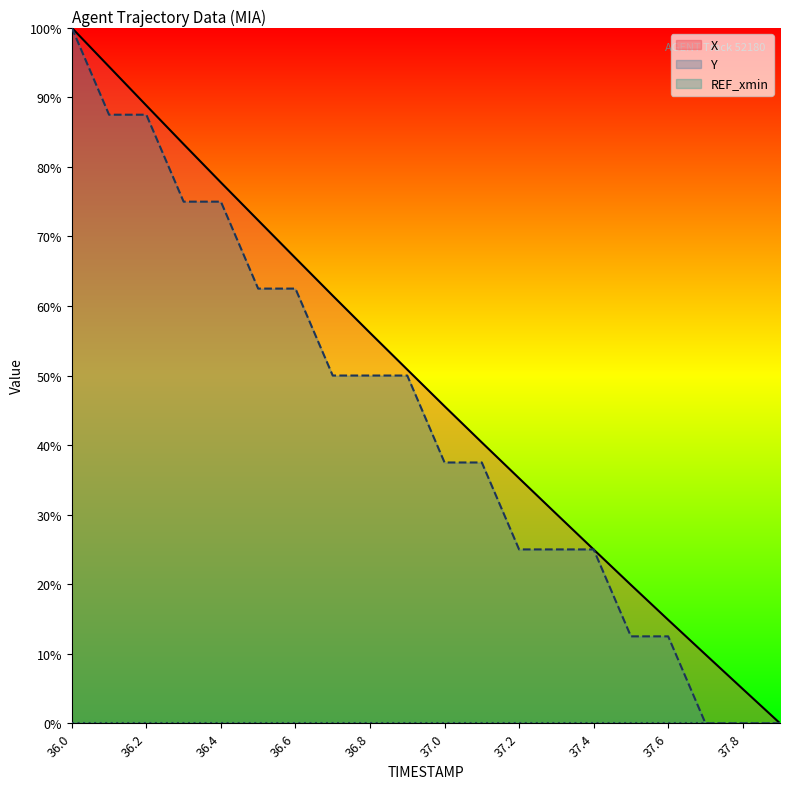

Which series has the largest total across all categories?

X